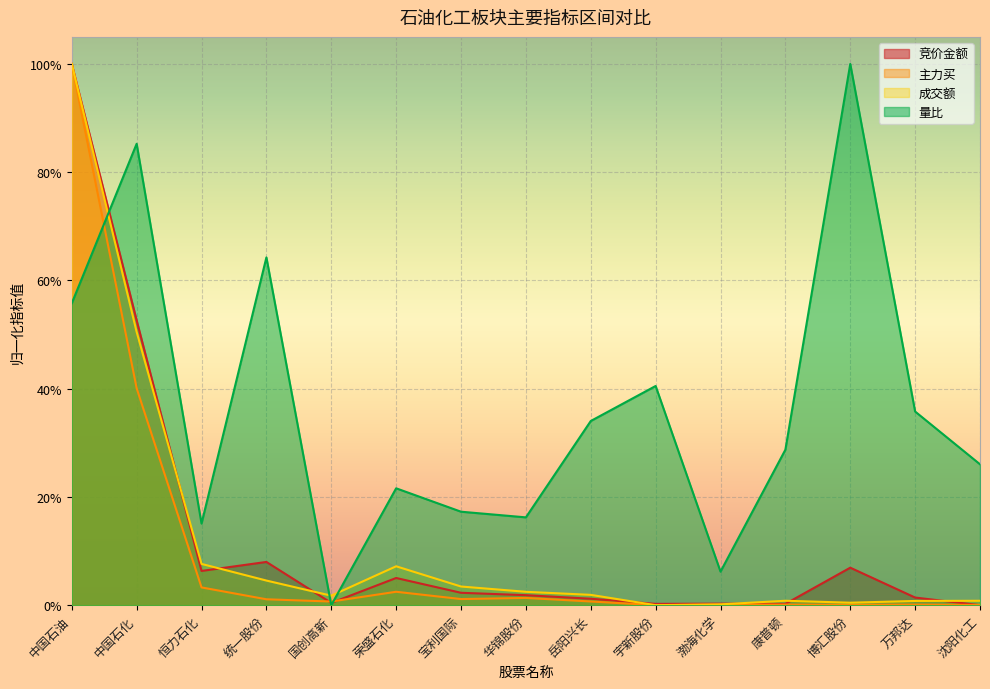

True or false: 成交额 has a value of 0.0 at 康普顿.

False